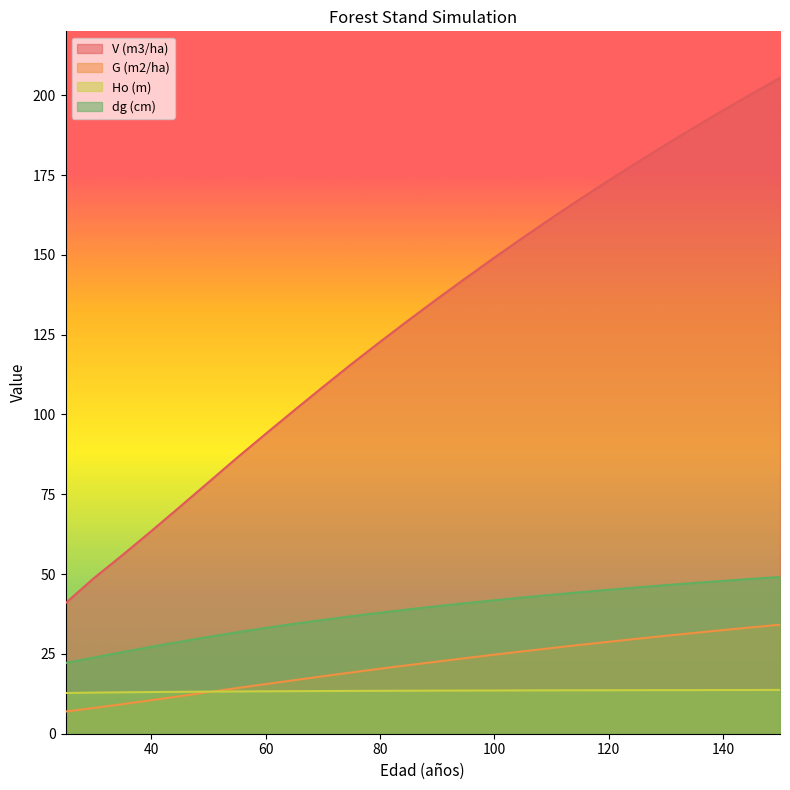

True or false: V (m3/ha) and Ho (m) intersect in this chart.

False